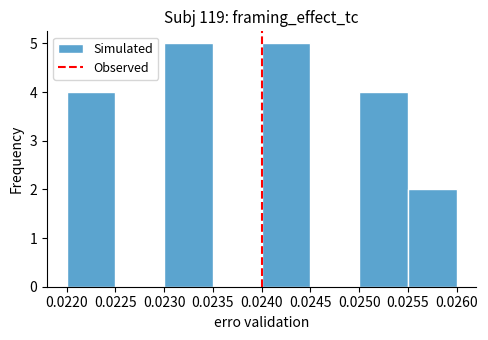

Reading left to right, transcribe this chart: for each bar, give the range it covers on the x-axis and its height. The values are not printed on the chart, so give them approximately, as read against the axis.

0.0220 to 0.0225: 4
0.0225 to 0.0230: 0
0.0230 to 0.0235: 5
0.0235 to 0.0240: 0
0.0240 to 0.0245: 5
0.0245 to 0.0250: 0
0.0250 to 0.0255: 4
0.0255 to 0.0260: 2